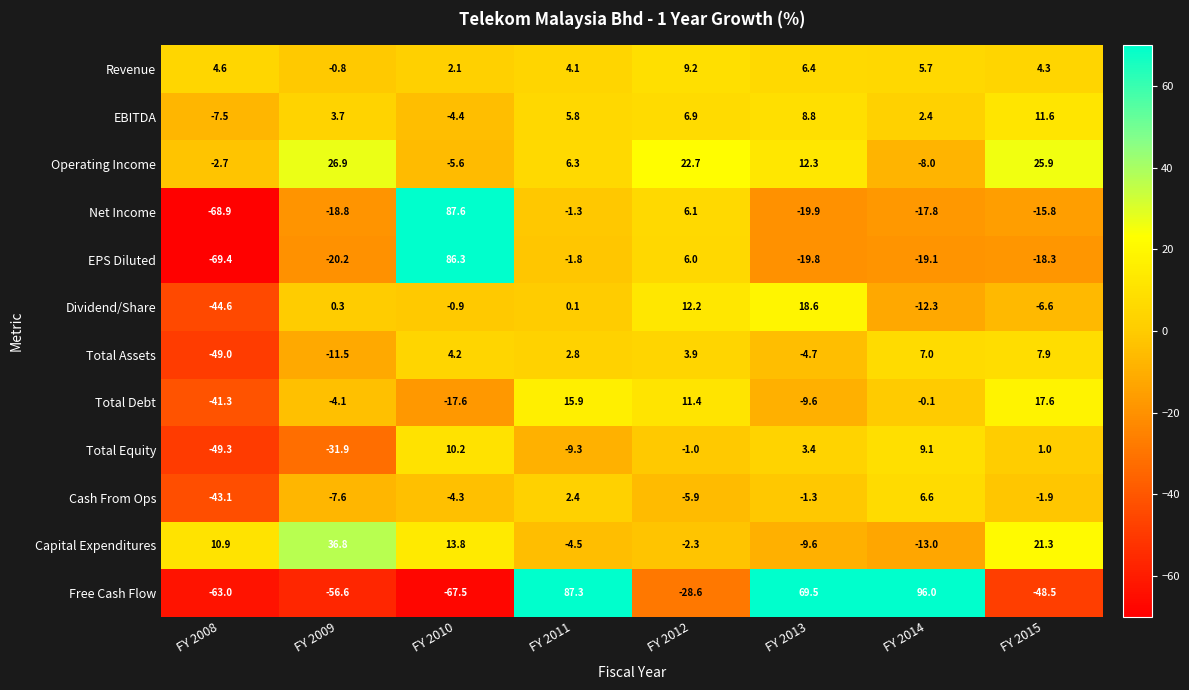

At which label does EPS Diluted reach its peak?

FY 2010